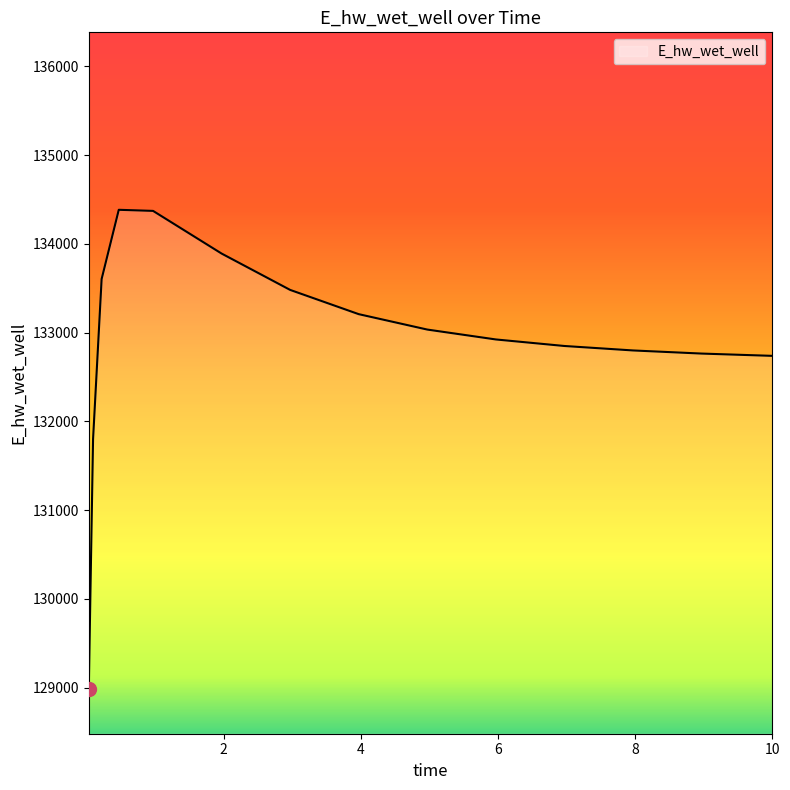

What is the difference between the second highest and second lowest values?

2572.9